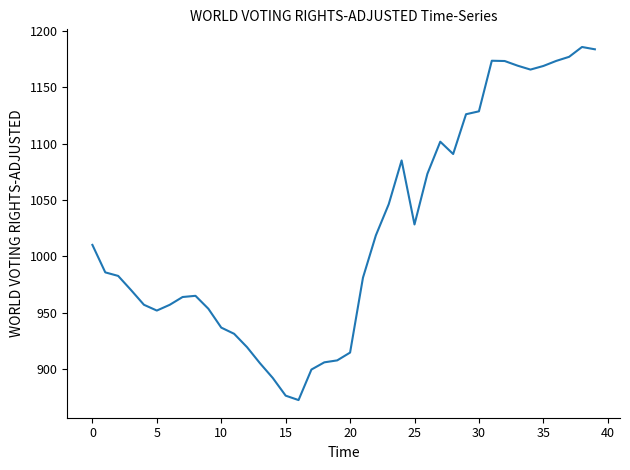

What is the smallest value displayed?

872.5